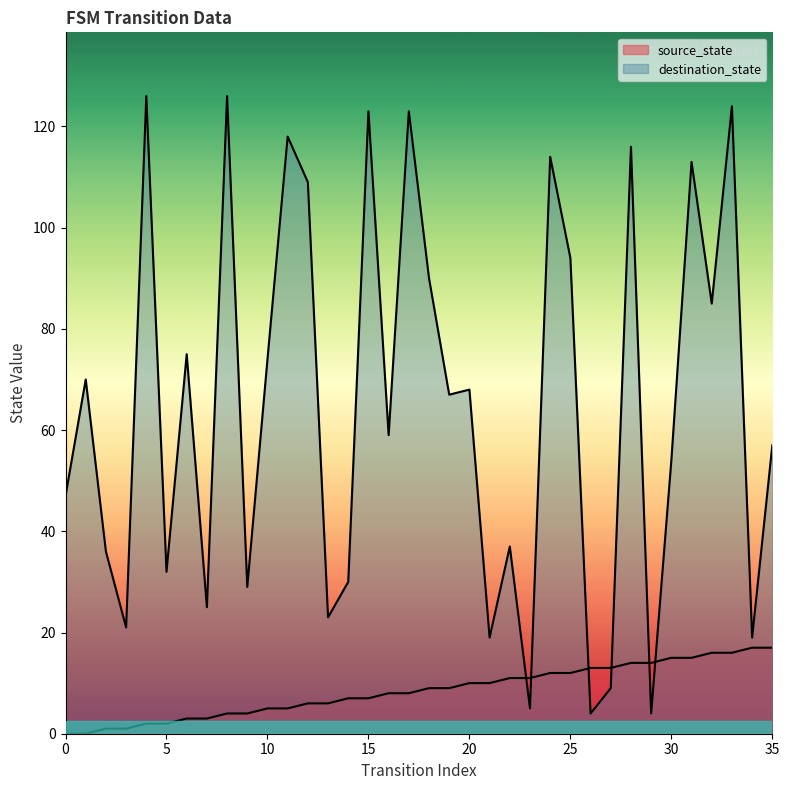

Reading left to right, transcribe all the data shown in this chart.

source_state: 0	0	1	1	2	2	3	3	4	4	5	5	6	6	7	7	8	8	9	9	10	10	11	11	12	12	13	13	14	14	15	15	16	16	17	17
destination_state: 47	70	36	21	126	32	75	25	126	29	74	118	109	23	30	123	59	123	90	67	68	19	37	5	114	94	4	9	116	4	54	113	85	124	19	57